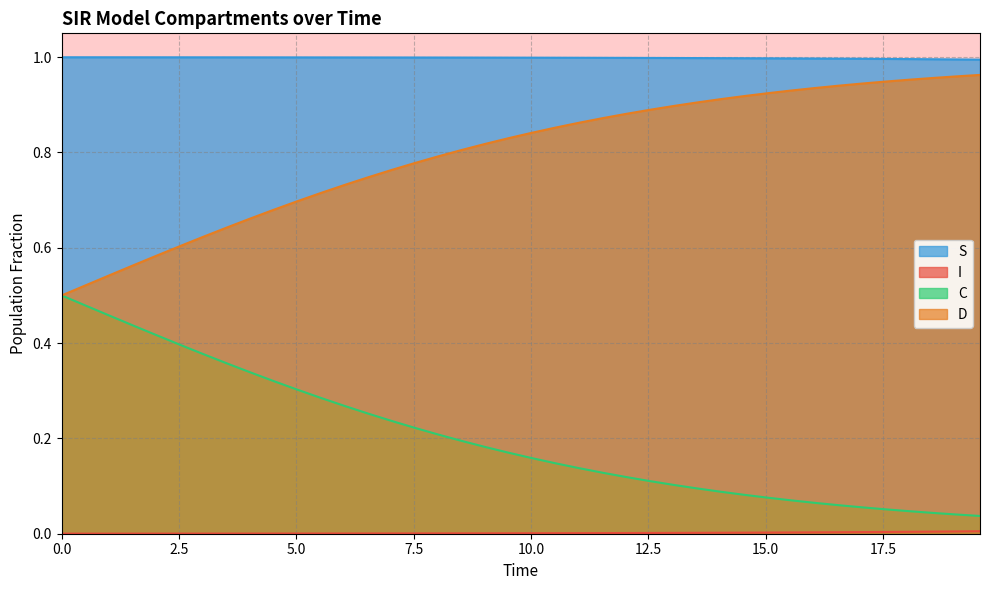

Which series has the largest total across all categories?

S